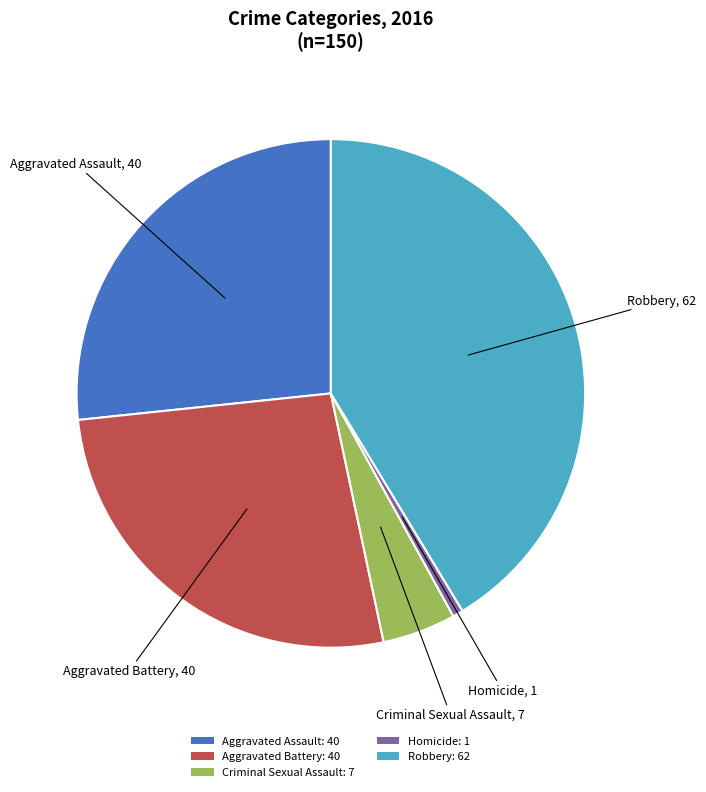

How many slices are in this pie chart?

5